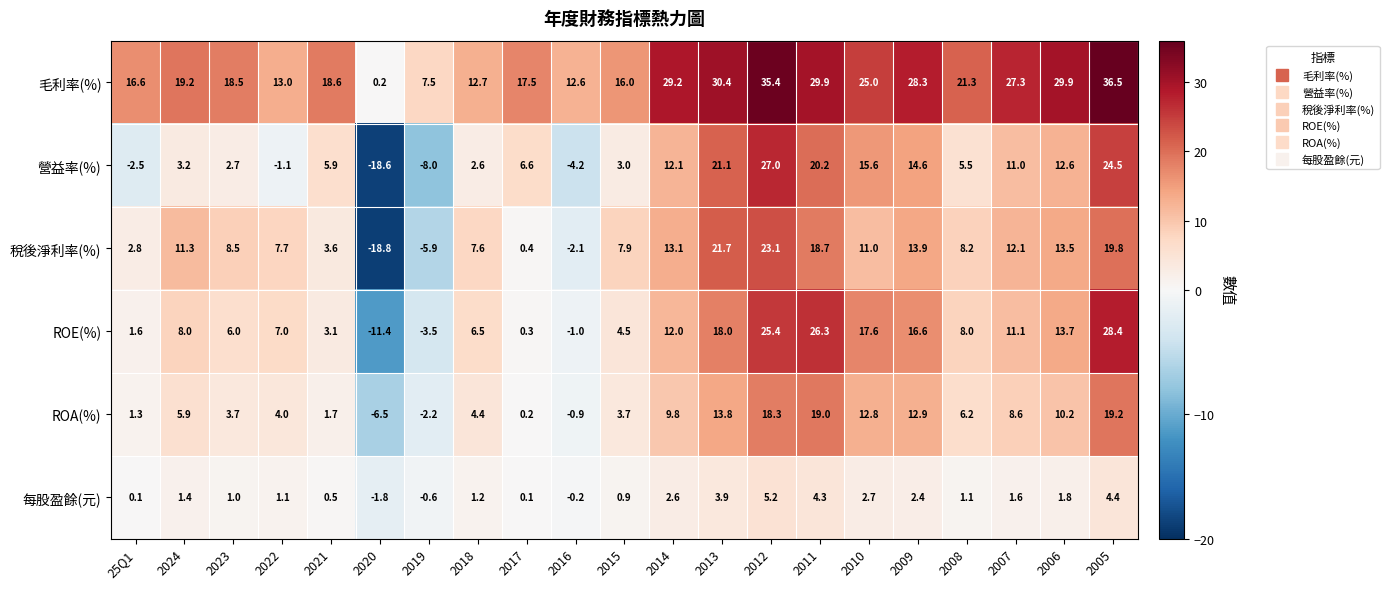

The value of ROA(%) at 2017 is 0.2. True or false?

True